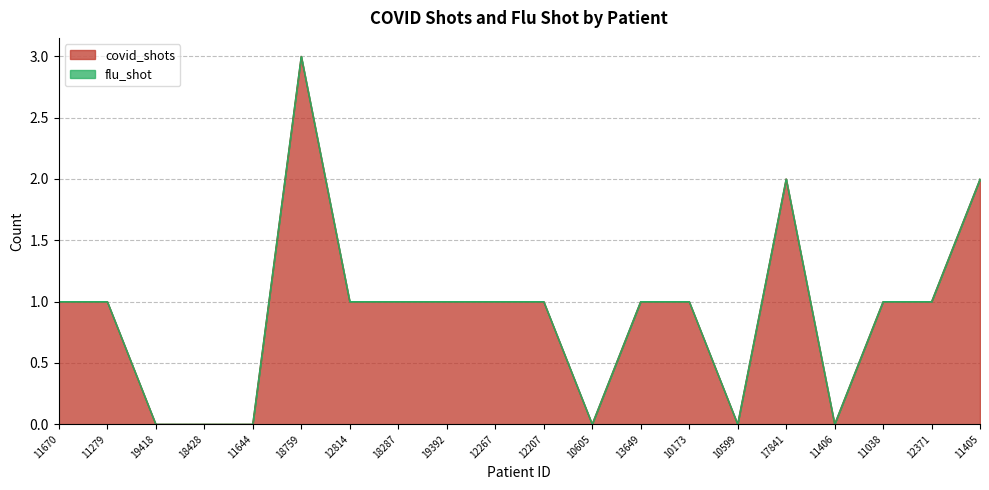

Is it true that the value at 18428 is 0?

True